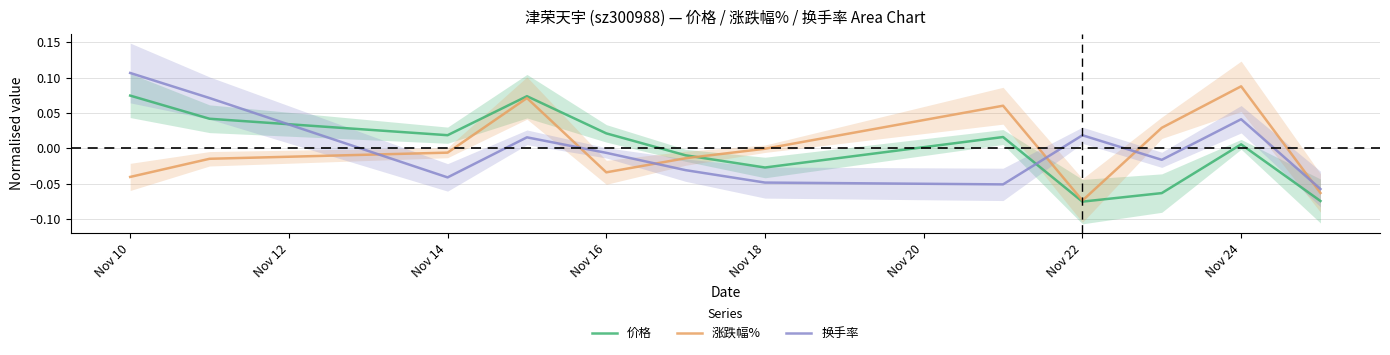

True or false: 涨跌幅% has a value of -0.0 at Nov 22.

False